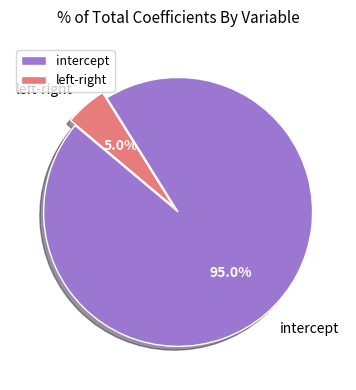

True or false: intercept accounts for 95% of the total.

True